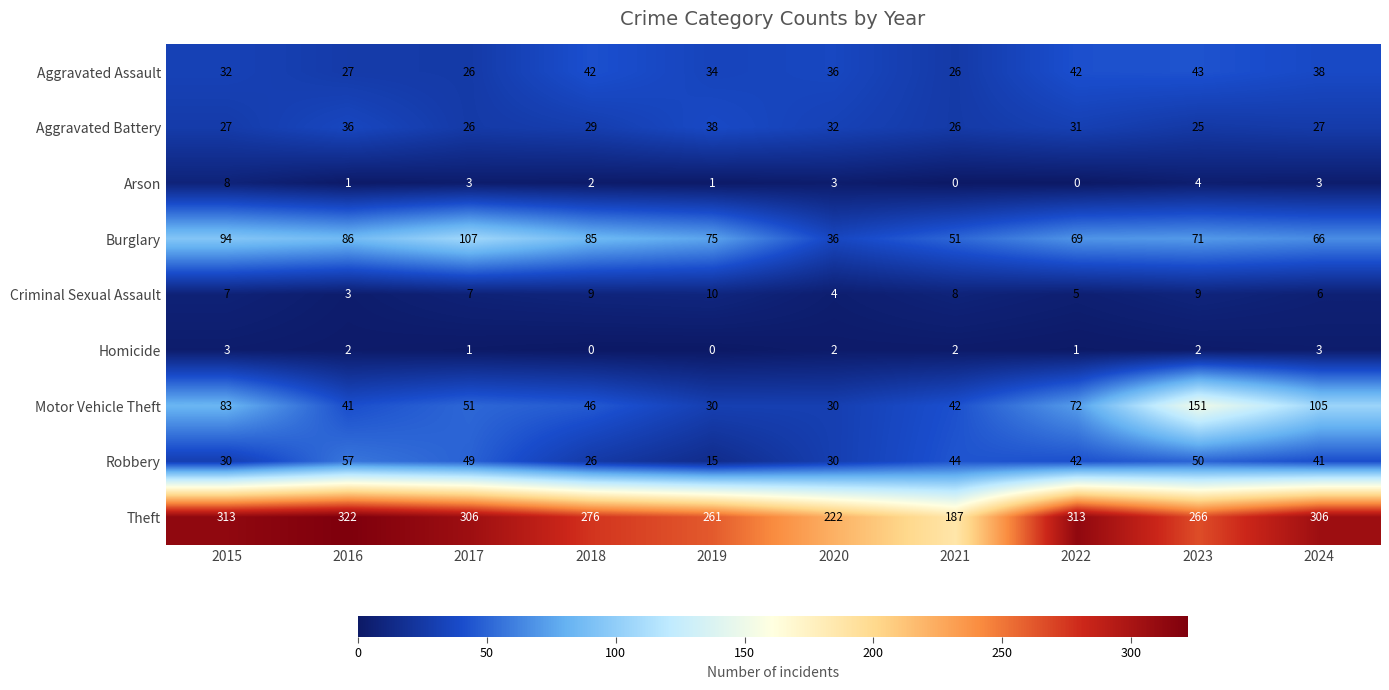

How many values in Homicide are above zero?

8